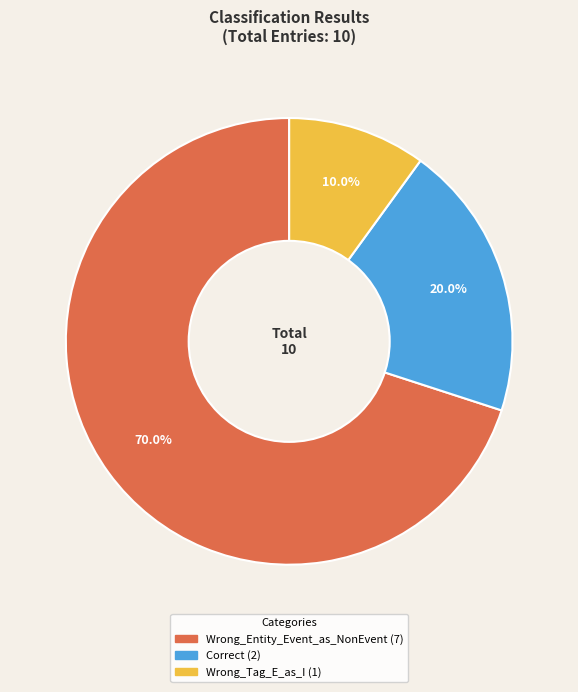

What percentage is the Wrong_Entity_Event_as_NonEvent slice, to the nearest percent?

70%